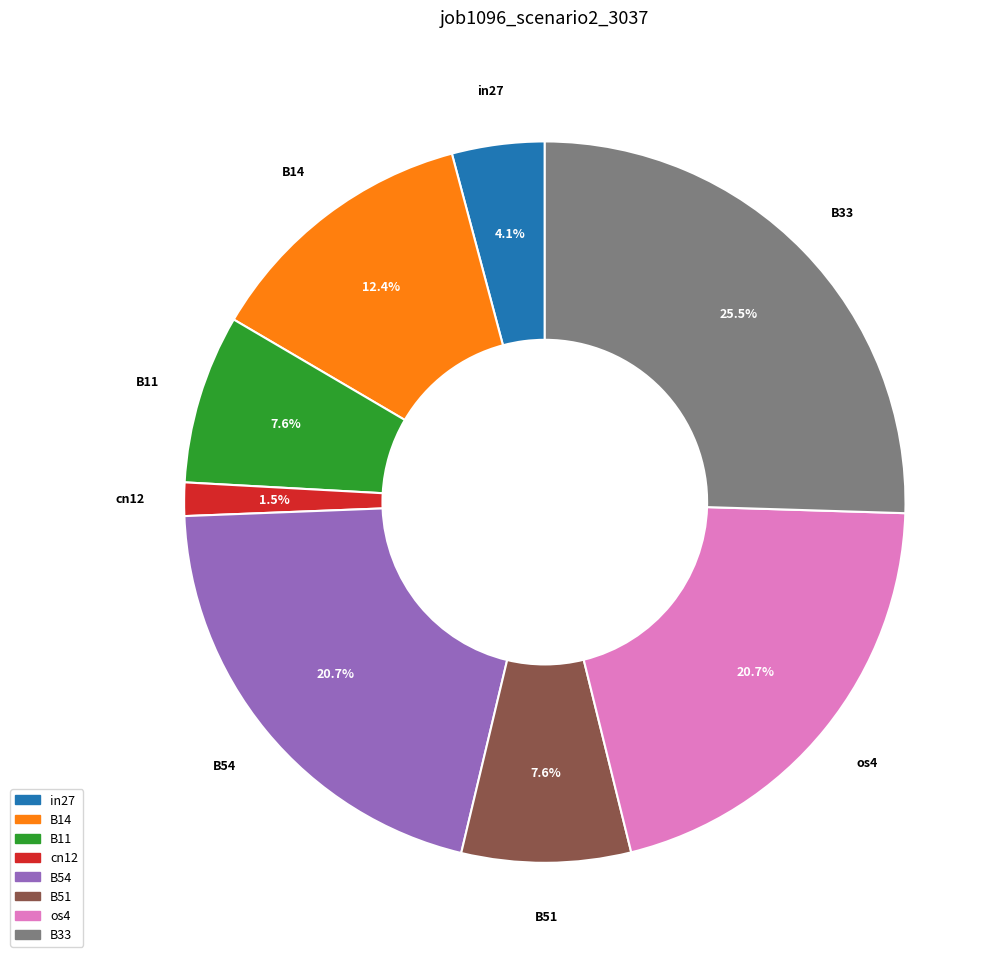

Is there any slice that represents more than half of the pie?

No